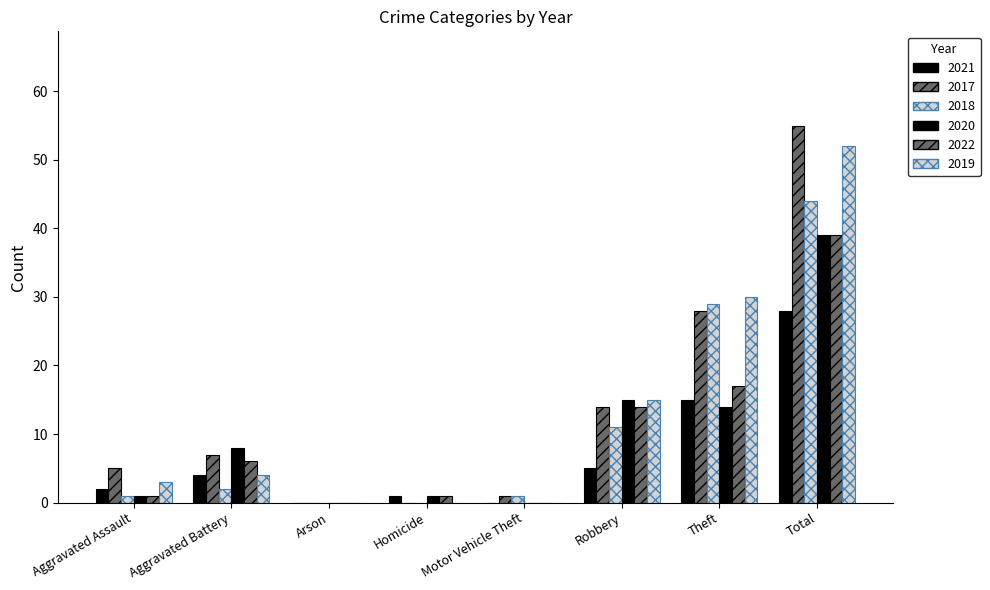

How many categories are shown in the chart?

8